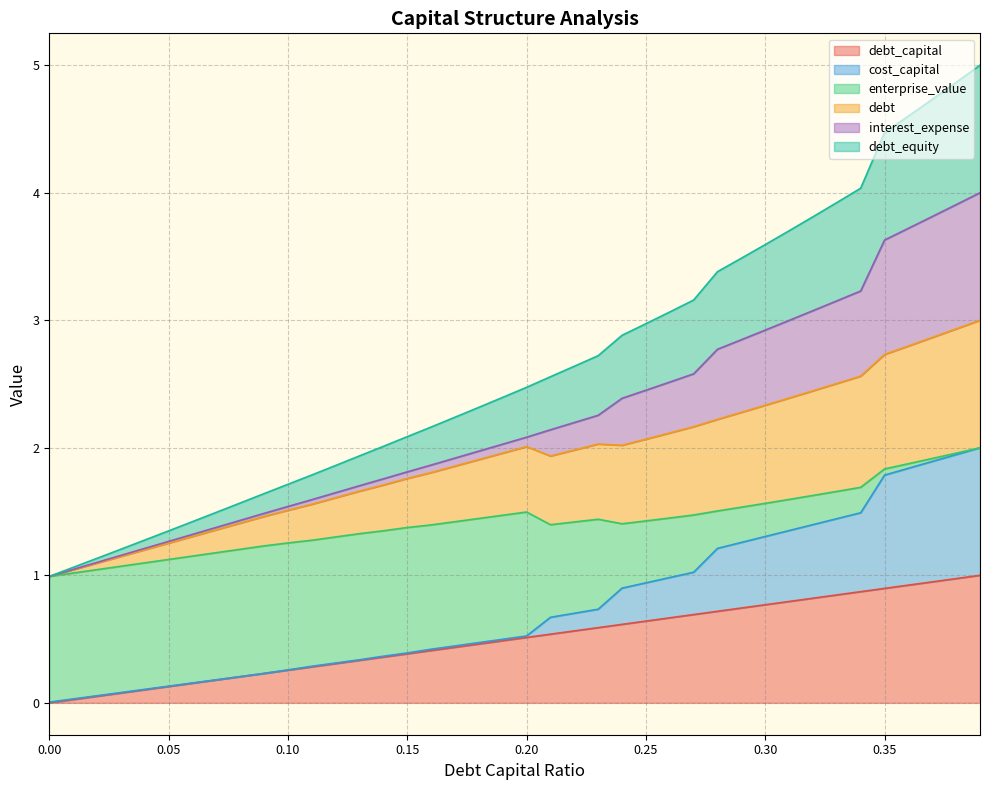

Does the chart display data point markers on the line(s)?

No